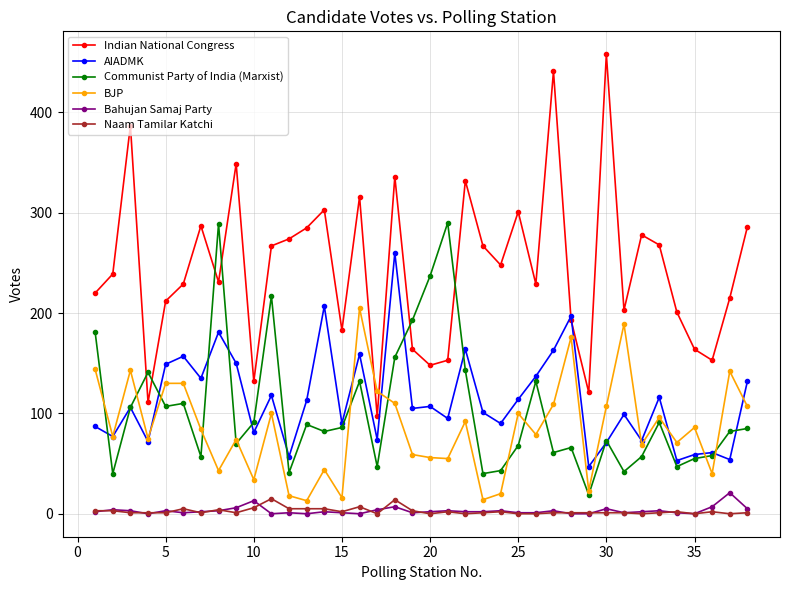

What is the lowest value of the Communist Party of India (Marxist) series?

19